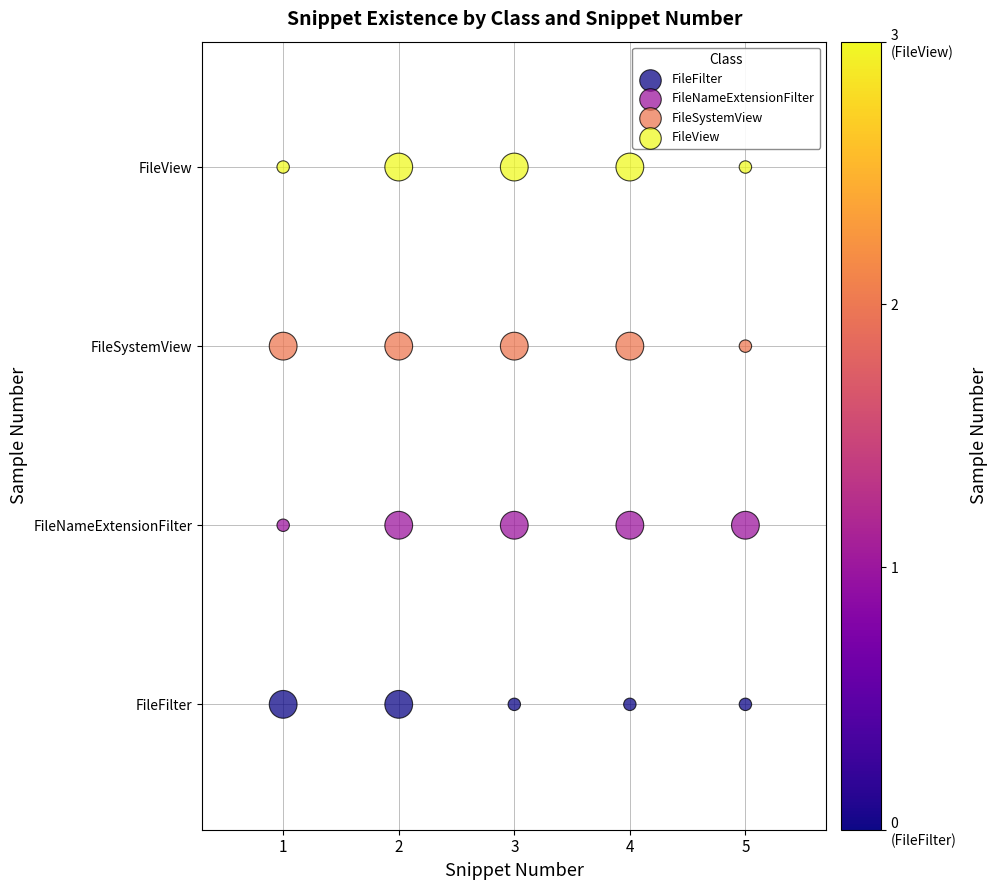

What are all the series names shown in the legend?

FileFilter, FileNameExtensionFilter, FileSystemView, FileView